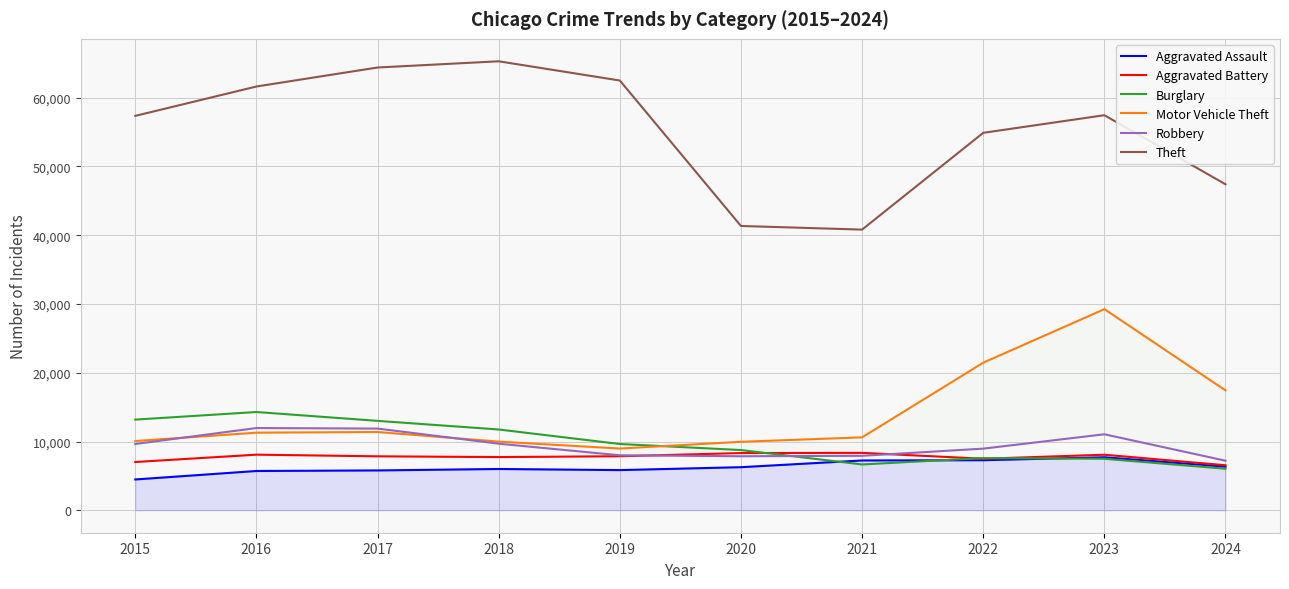

Which has a higher value, 2017 or 2019?

2019